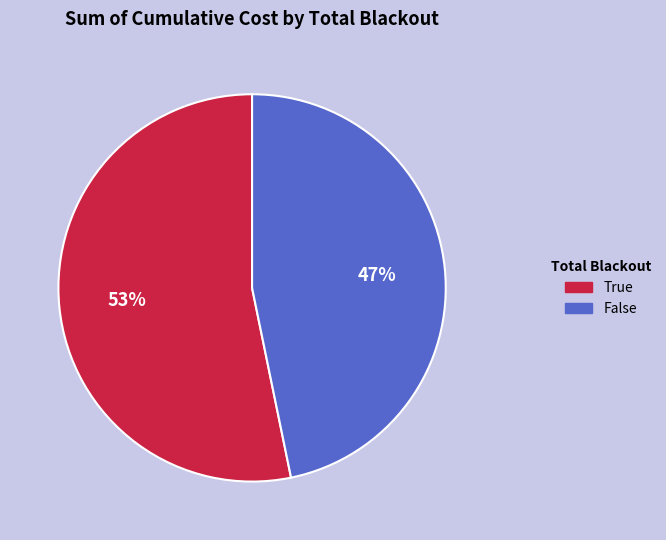

What percentage is the True slice, to the nearest percent?

53%